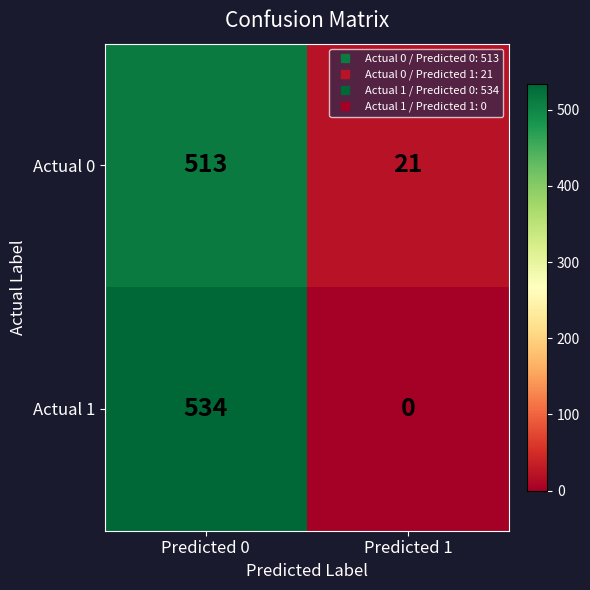

Reading left to right, what are all the values shown in this chart?

Actual 0: Predicted 0=513	Predicted 1=21
Actual 1: Predicted 0=534	Predicted 1=0